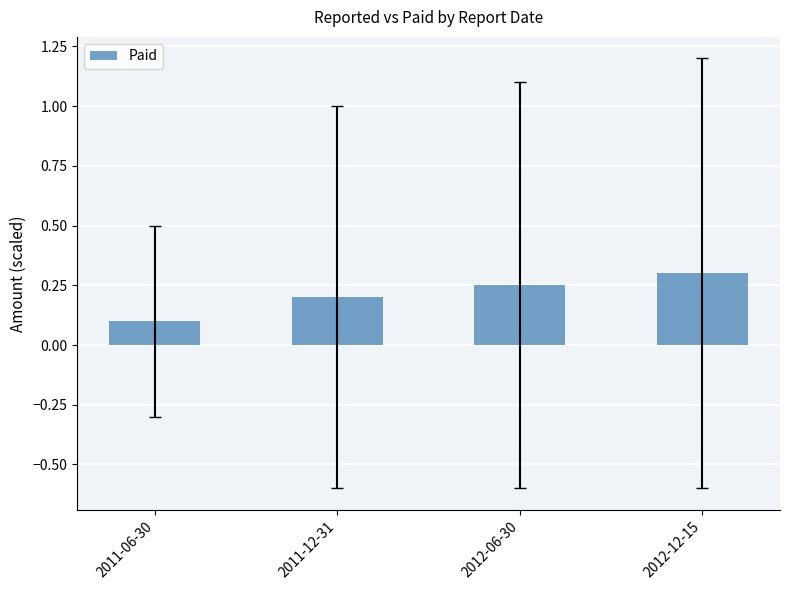

Are the bars grouped side by side (vs. stacked)?

No